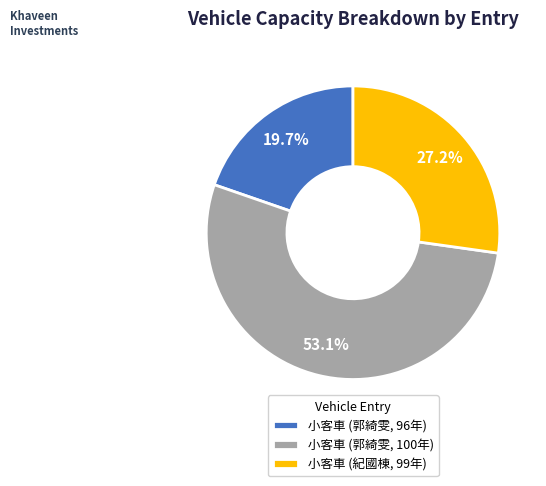

What percentage do 小客車 (郭綺雯, 100年) and 小客車 (紀國棟, 99年) together represent?

80.3%